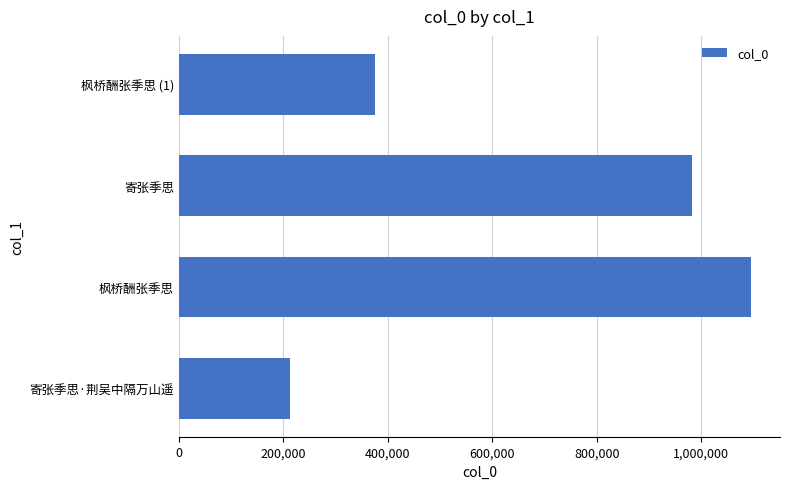

How many values are between 375861 and 1095901?

3